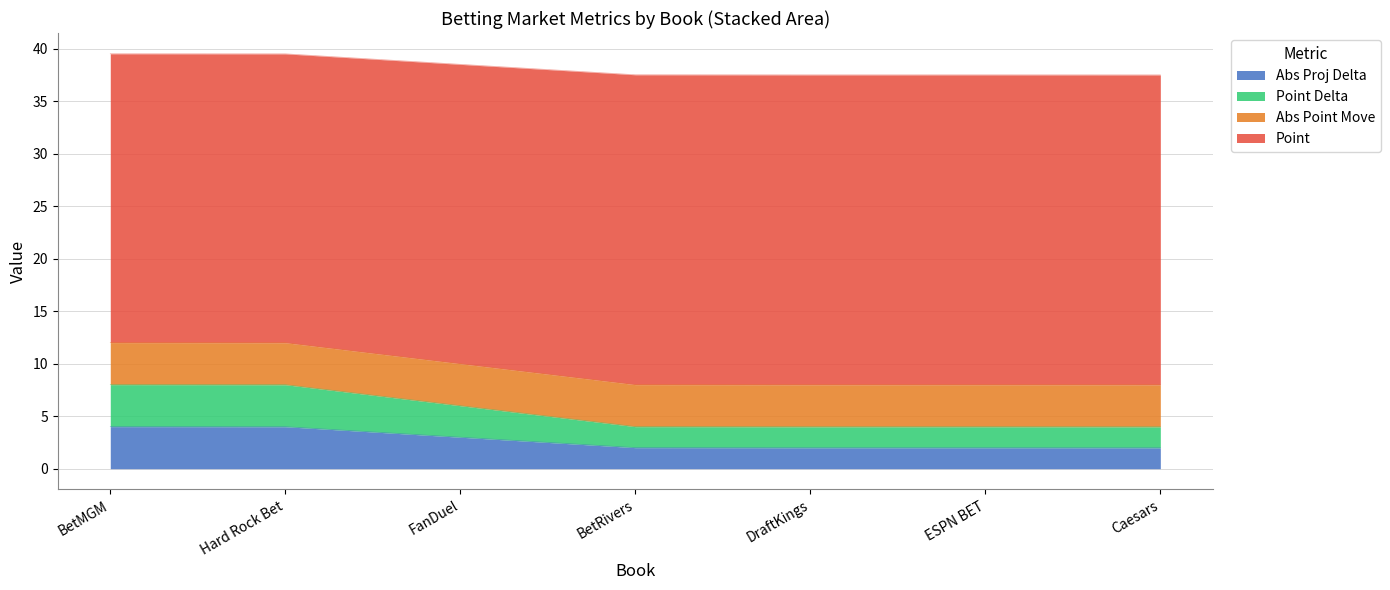

What value does the Abs Proj Delta series have at BetMGM?

4.0